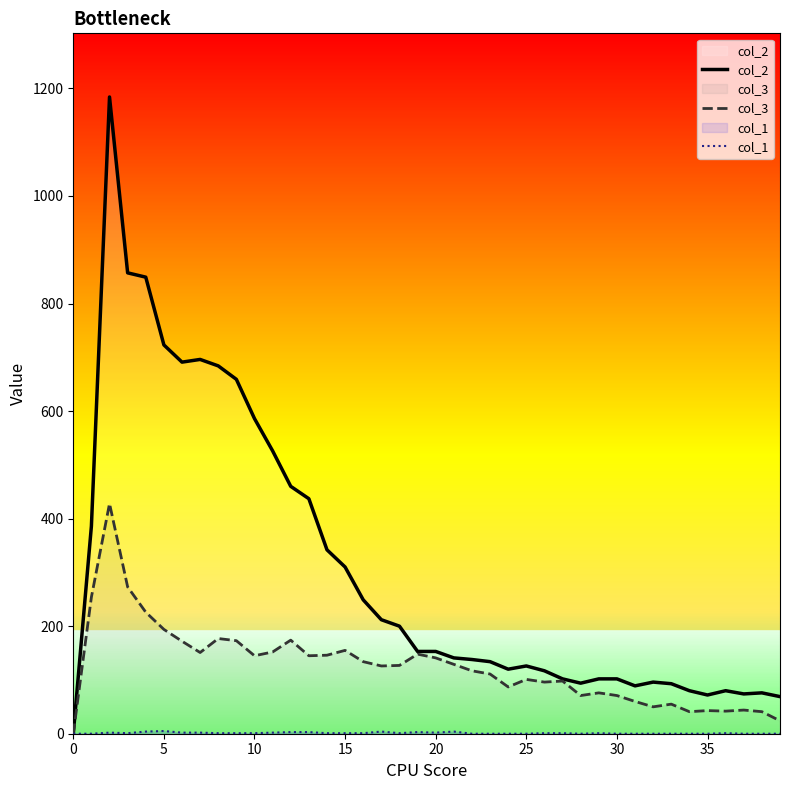

Which series has the widest spread of values?

col_2